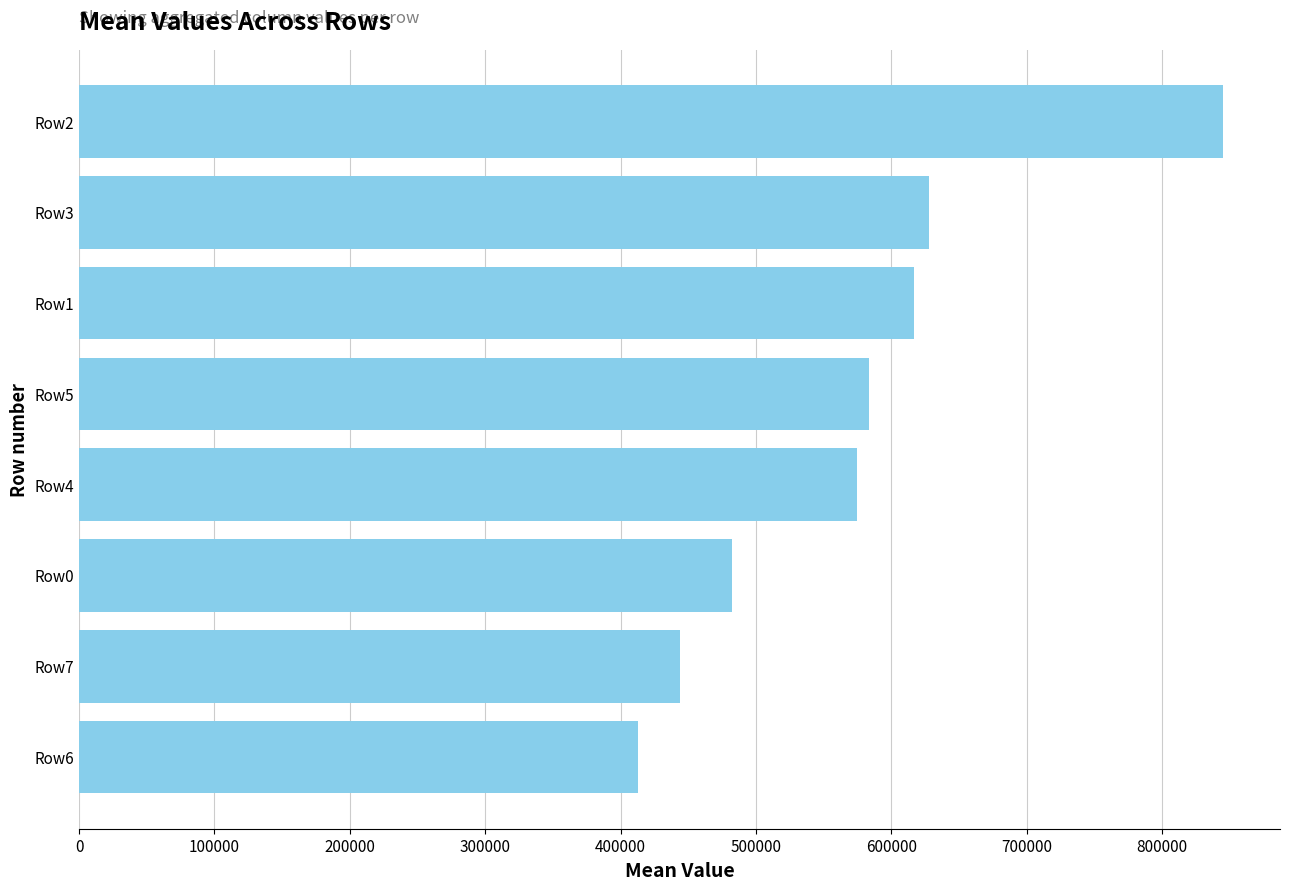

What is the maximum value shown in the chart?

844841.7